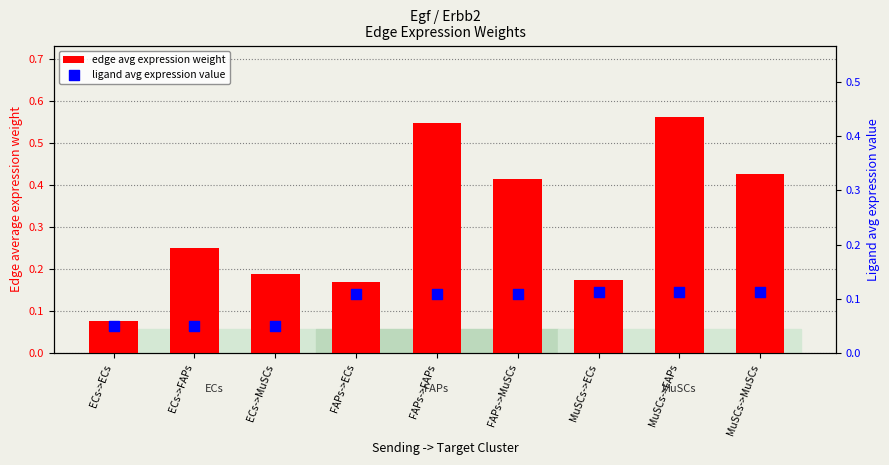

Which series contains the highest Y value?

edge avg expression weight